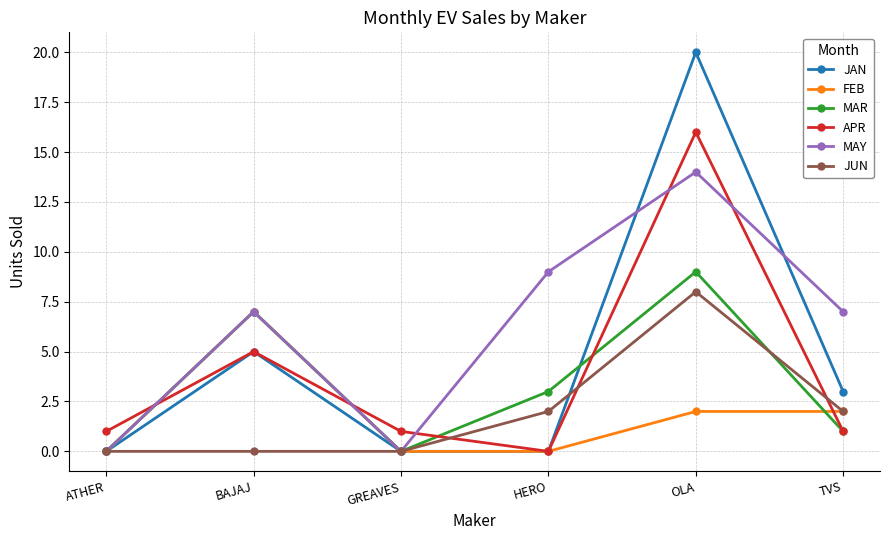

Rank the series by their maximum value, from lowest to highest.

FEB, JUN, MAR, MAY, APR, JAN